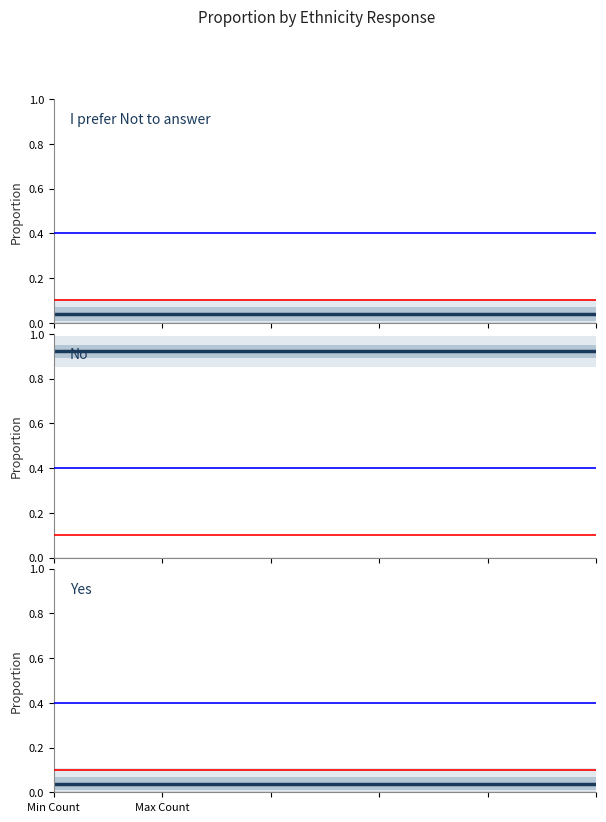

True or false: Yes has a value of 0.0 at Min Count.

True